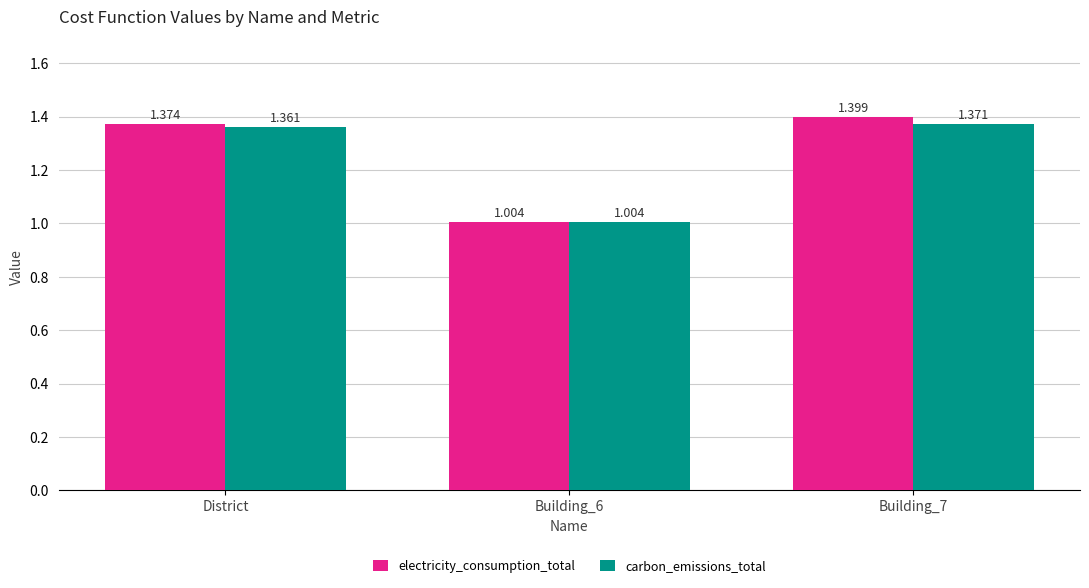

At Building_7, list the series in order from largest to smallest.

electricity_consumption_total, carbon_emissions_total